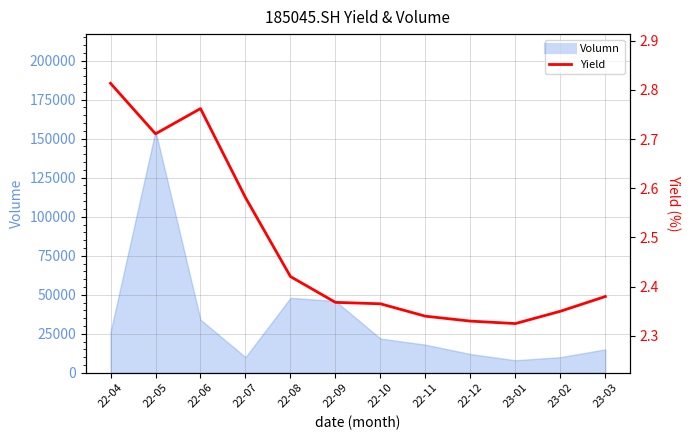

What is the value of the 11th point from the left?

2.4